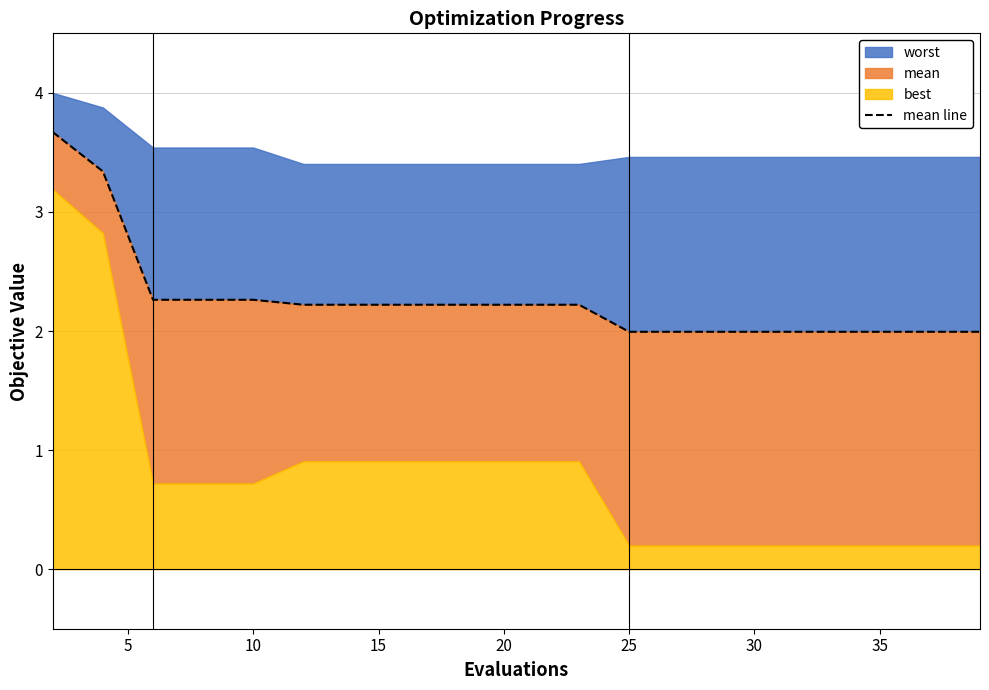

How many lines are shown in the chart?

1